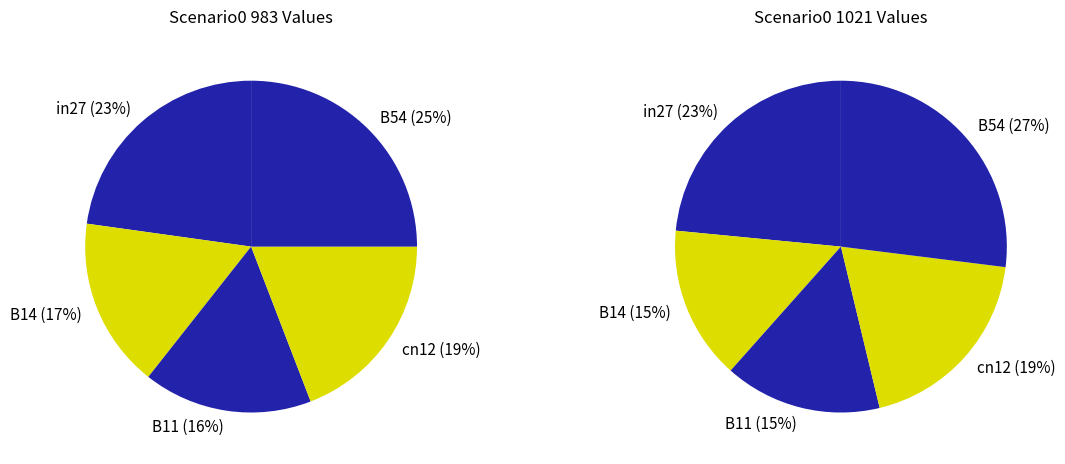

Combined, do B14 and in27 account for over 50%?

No